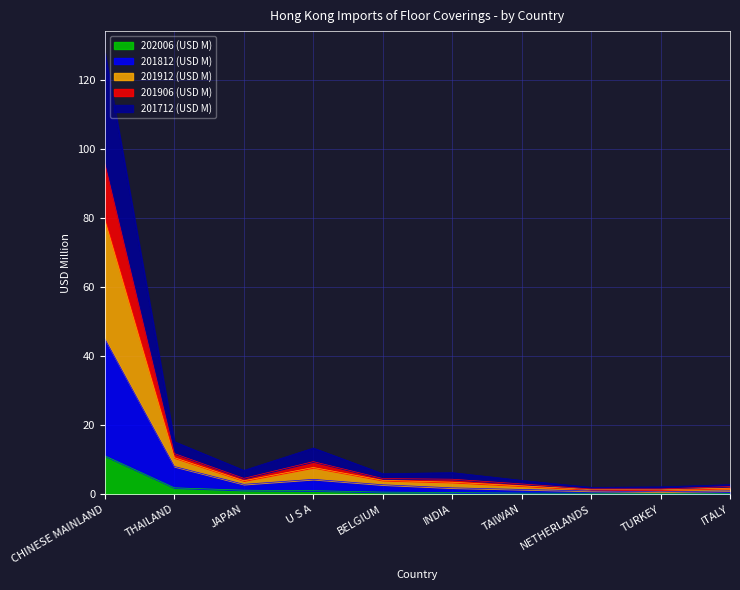

At which label does 202006 (USD M) reach its peak?

CHINESE MAINLAND